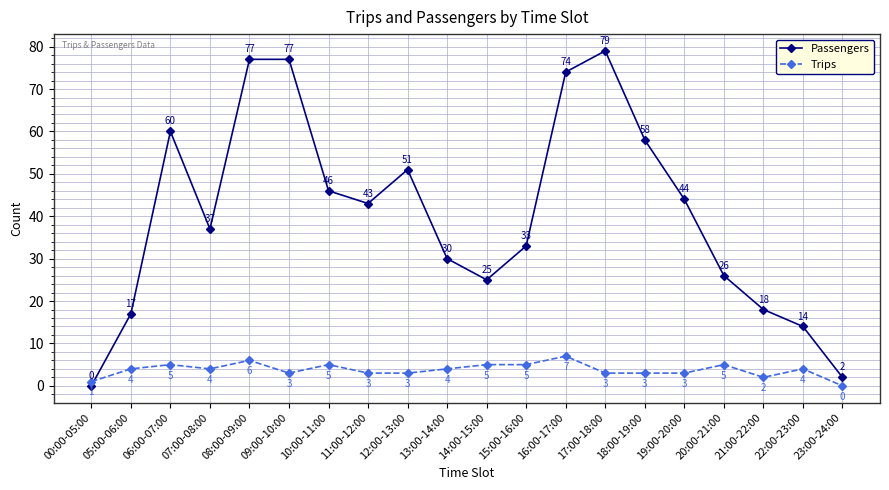

What value does the Passengers series have at 21:00-22:00?

18